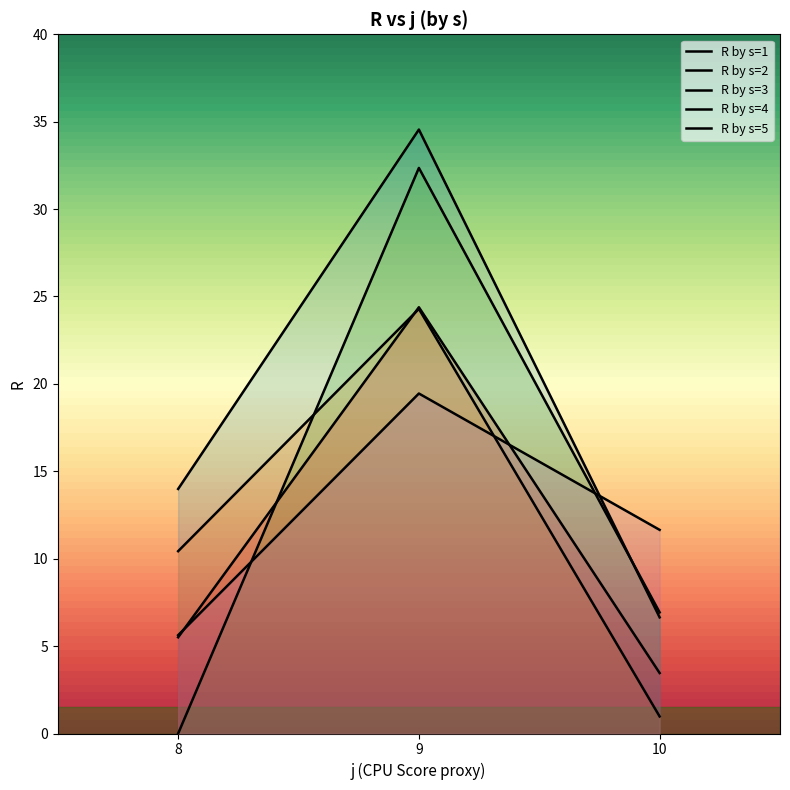

Reading left to right, what are all the values shown in this chart?

R by s=1: 8=14.0	9=34.5	10=6.6
R by s=2: 8=10.4	9=24.3	10=1.0
R by s=3: 8=0.0	9=32.4	10=6.9
R by s=4: 8=5.5	9=24.4	10=3.5
R by s=5: 8=5.6	9=19.4	10=11.7